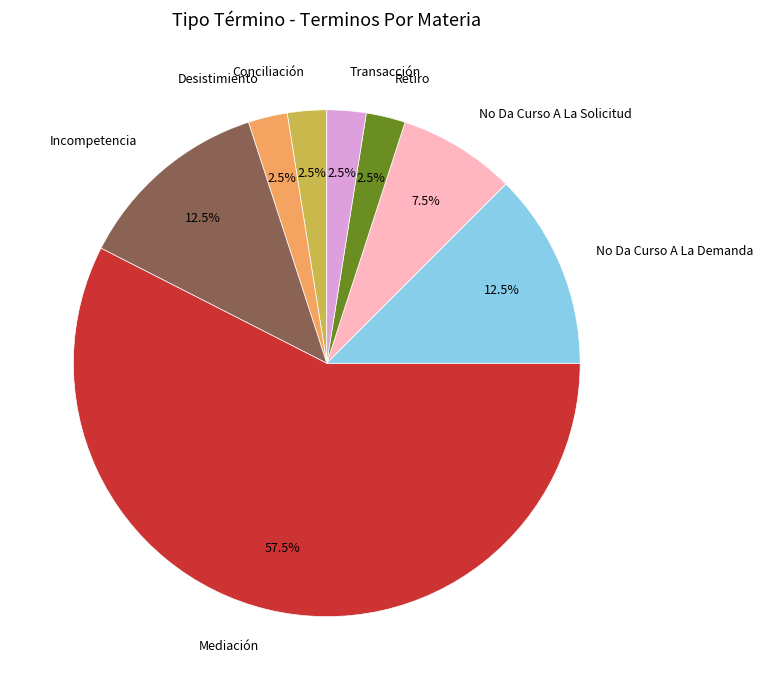

Does any single category account for the majority?

Yes